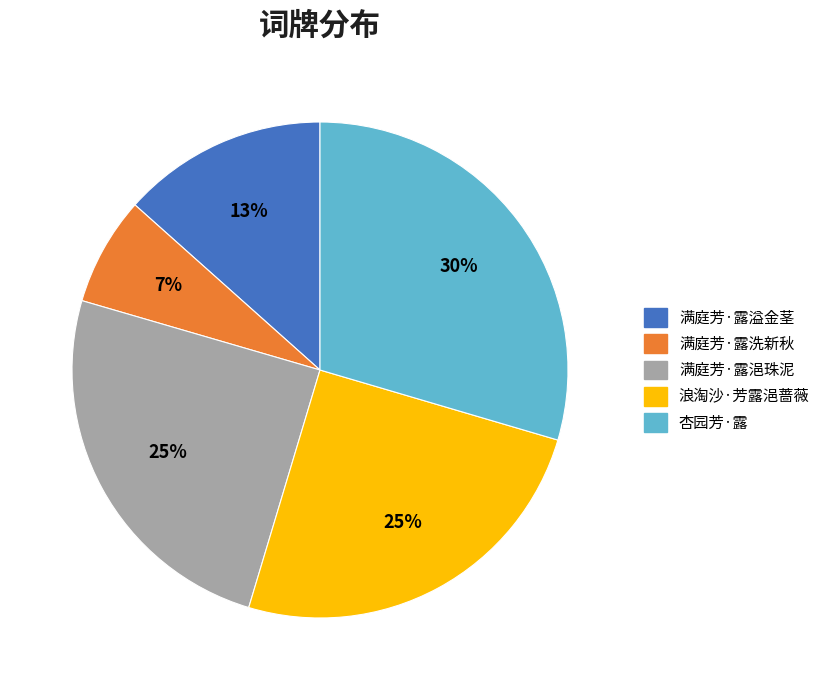

How many segments does this pie chart have?

5